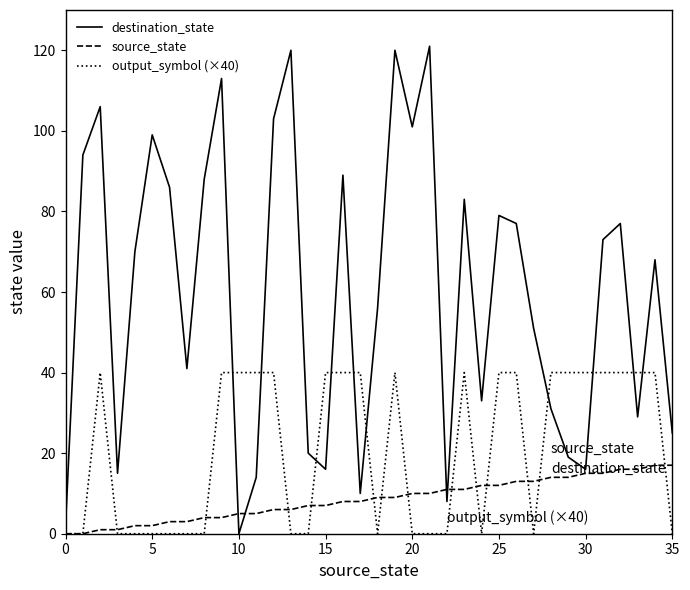

At how many categories does at least one series exceed 3?

35